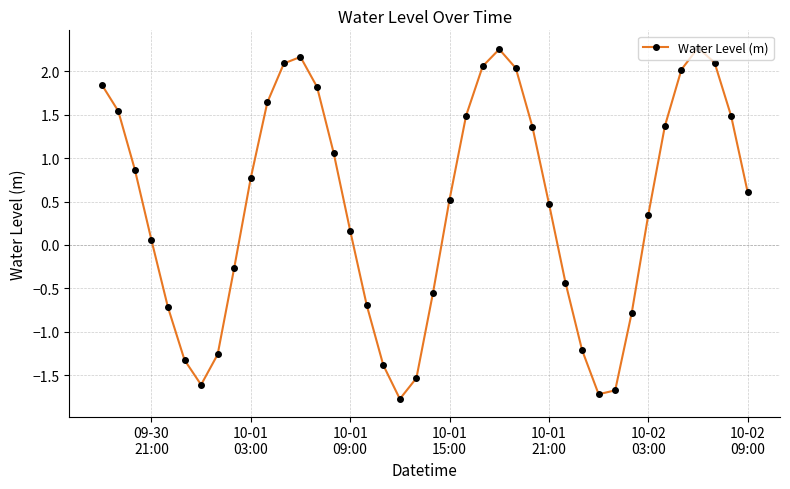

What is the value of the 8th point from the left?

-1.3